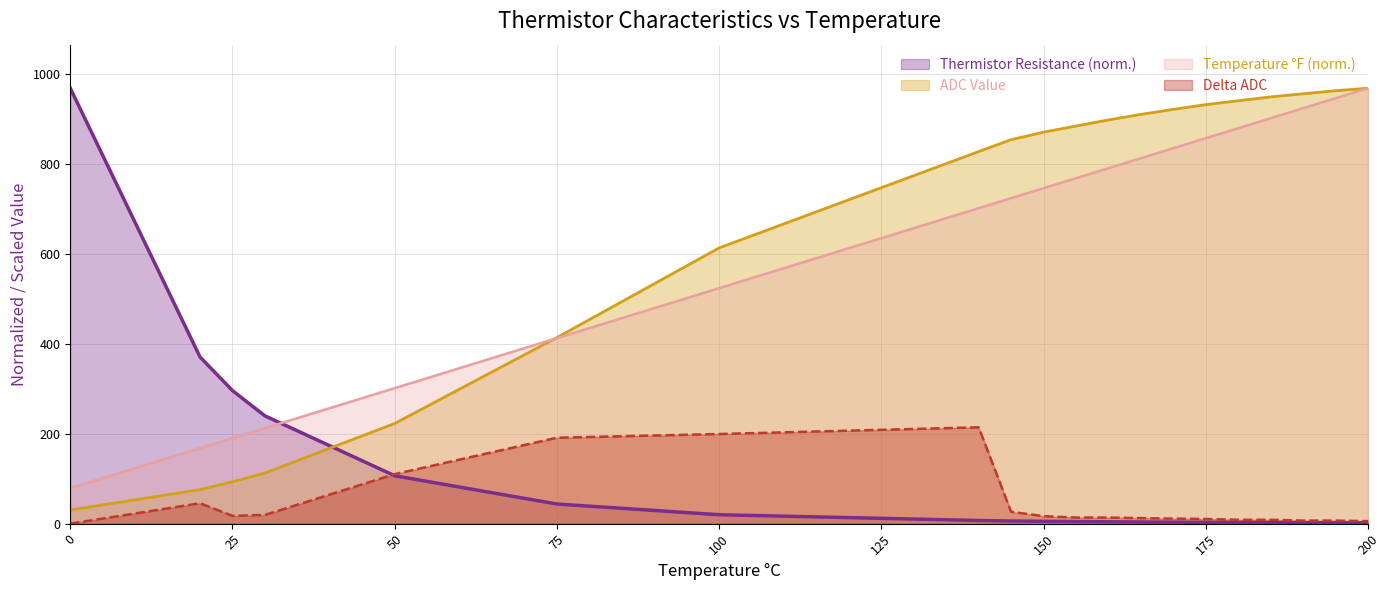

Which series has the largest range (max minus min)?

Thermistor Resistance (norm.)